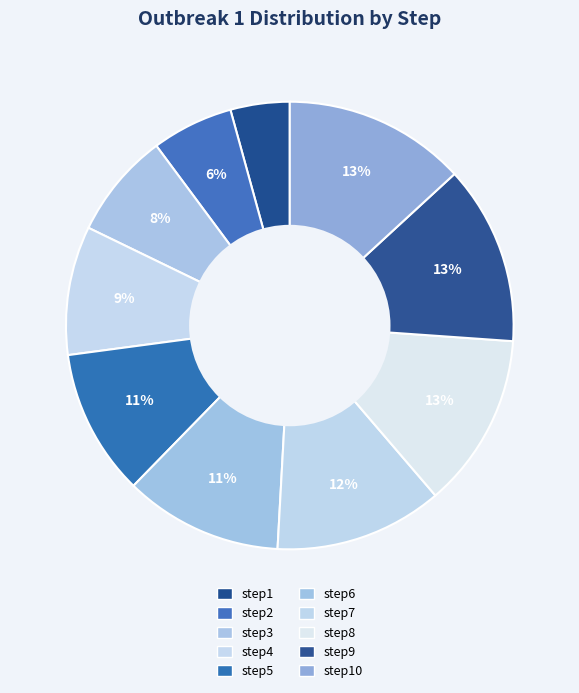

How many slices are in this pie chart?

10